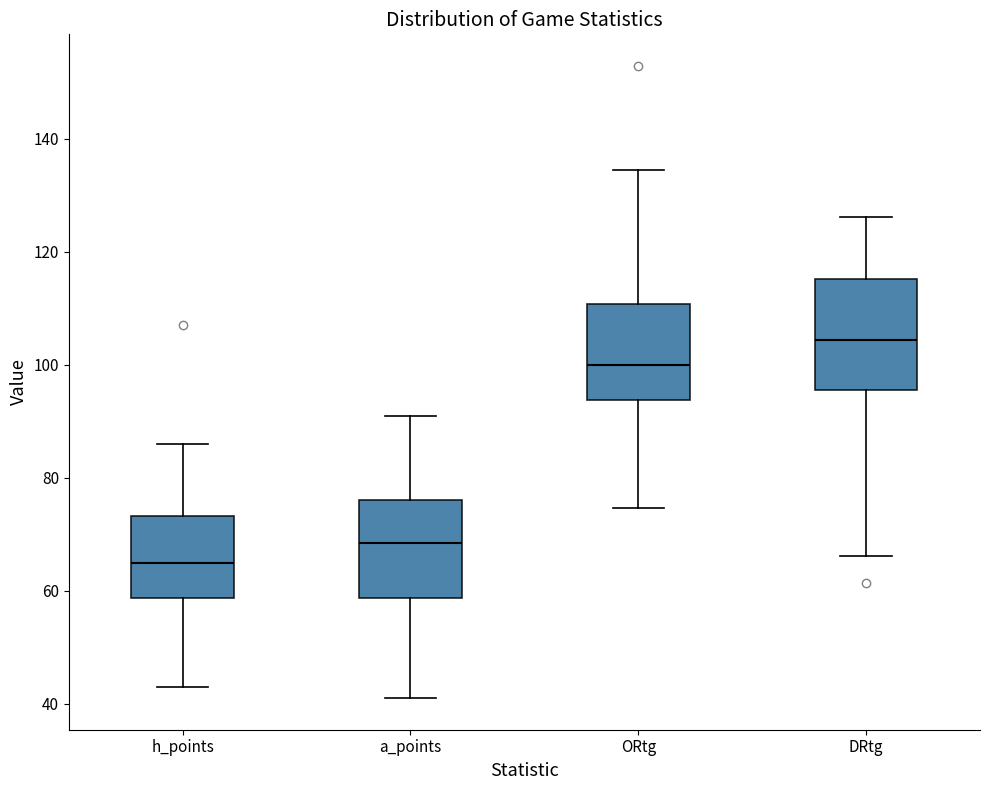

Which box has the highest median line?

DRtg